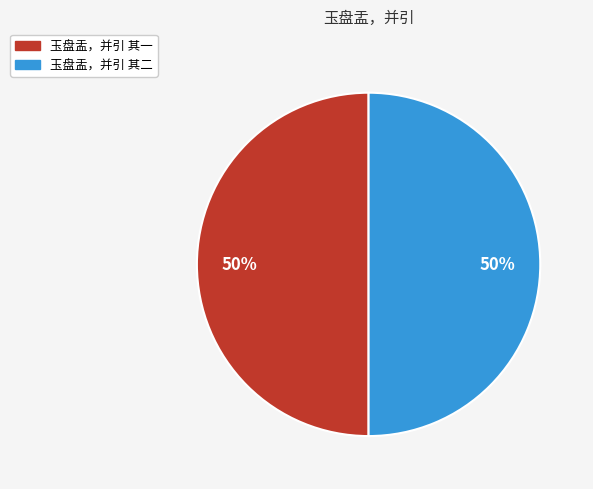

To the nearest percent, what is the combined percentage of 玉盘盂，并引 其一 and 玉盘盂，并引 其二?

100%